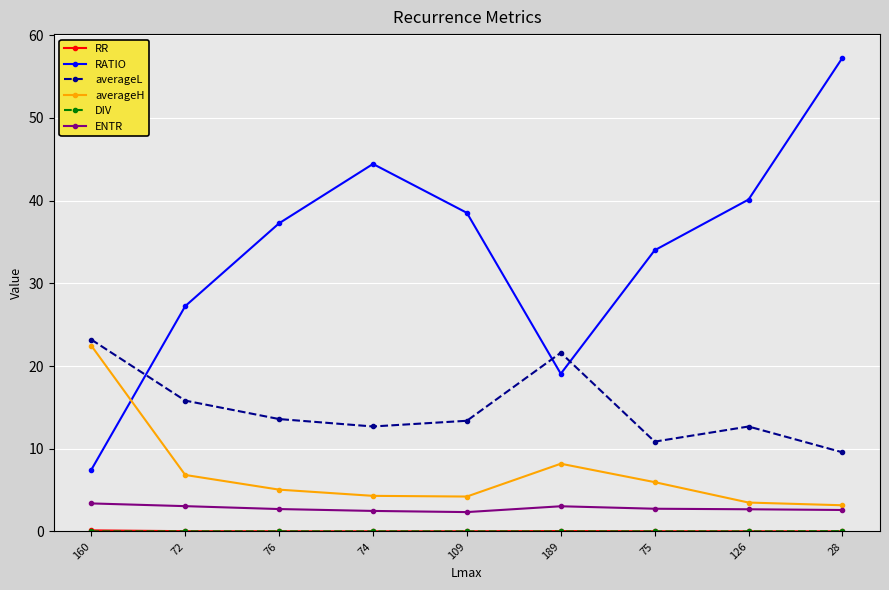

The averageH series shows 4.3 at 74. True or false?

True